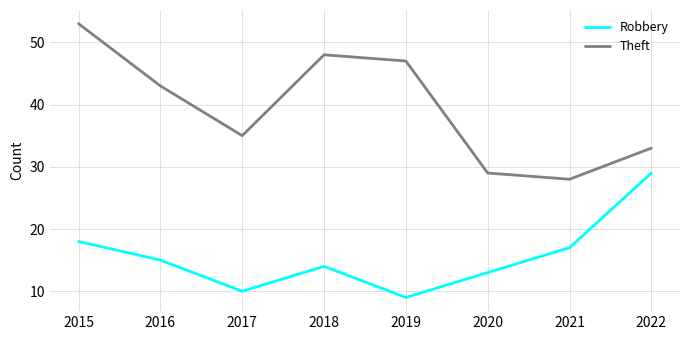

Where is the first local minimum for Robbery?

2017